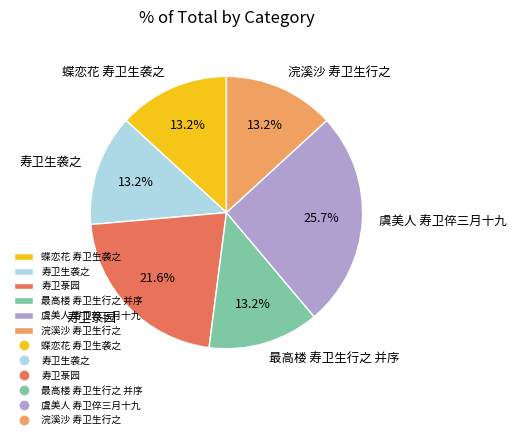

To the nearest percent, what portion does 蝶恋花 寿卫生袭之 represent?

13%